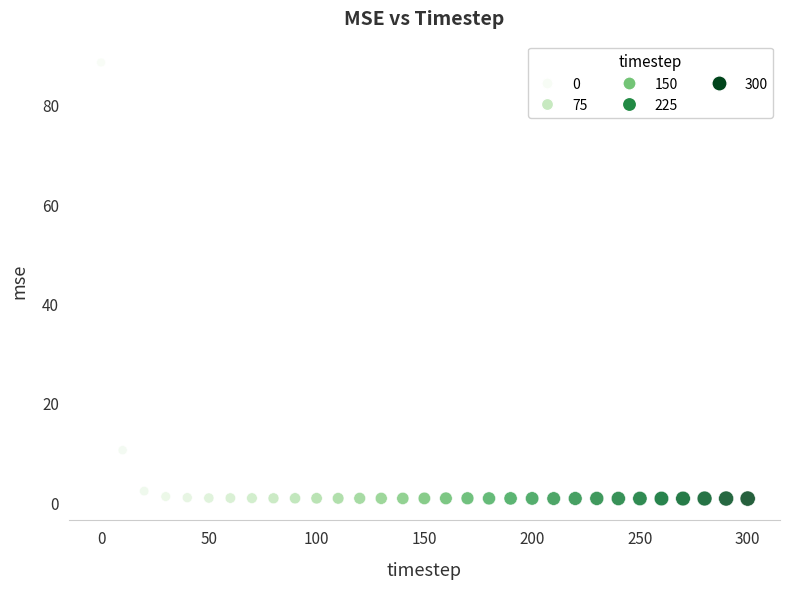

What is the range of X values (max minus min)?

300.0